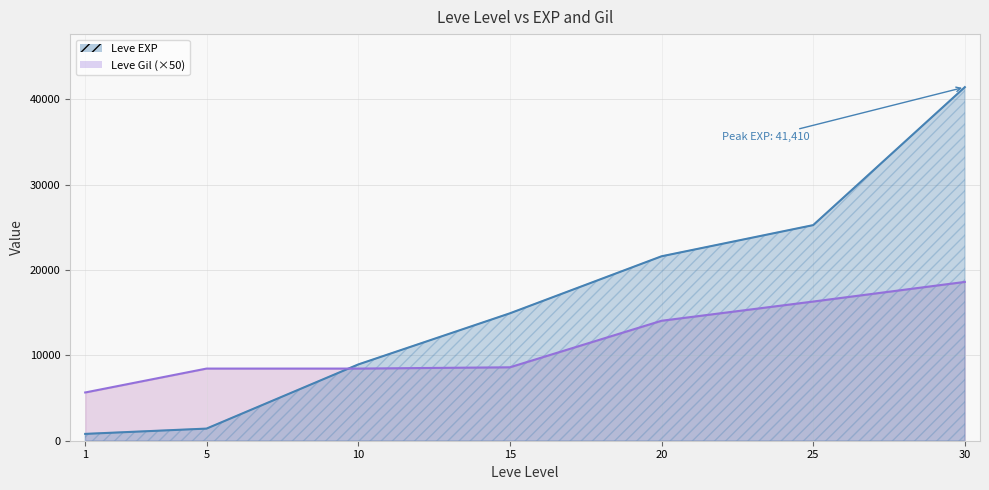

What is the difference between the maximum and second lowest values in the Leve EXP series?

39990